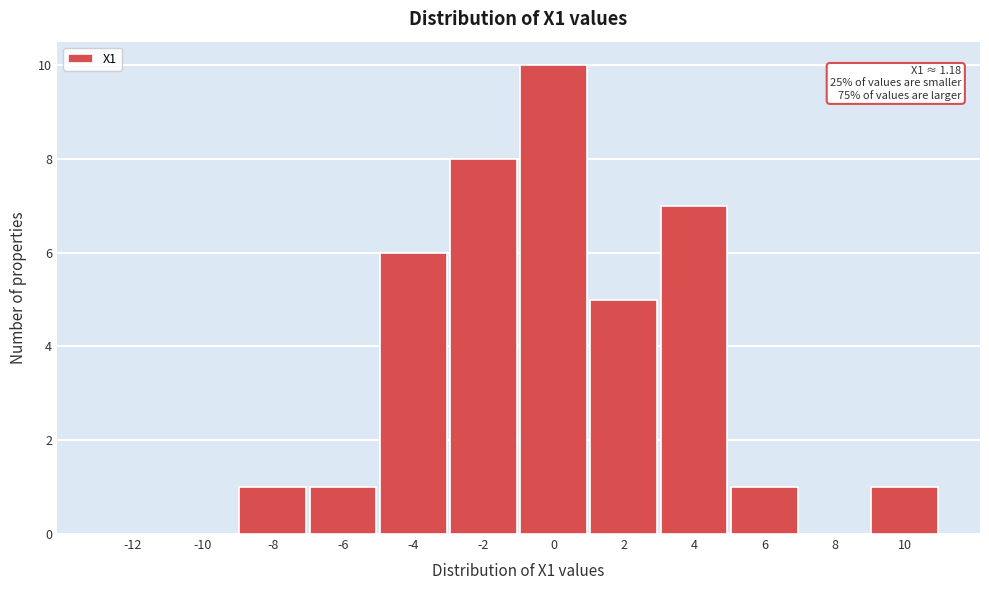

Reading right to left, transcribe all the data shown in this chart.

10=1	8=0	6=1	4=7	2=5	0=10	-2=8	-4=6	-6=1	-8=1	-10=0	-12=0